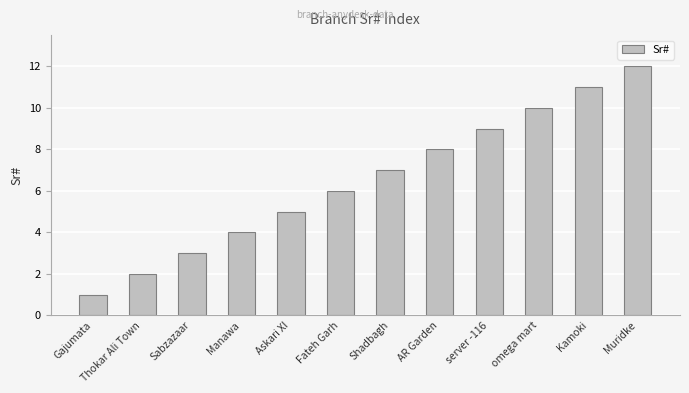

What position from the left is Fateh Garh?

6